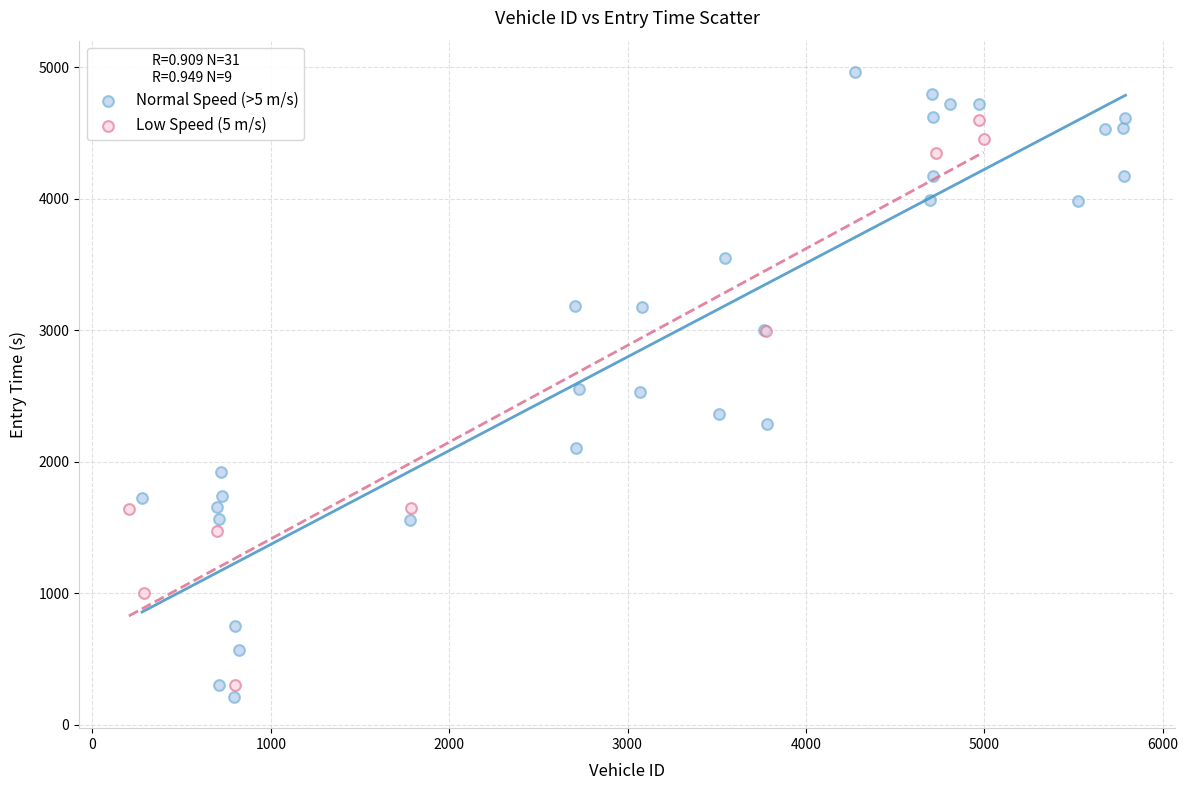

Which series has the widest spread of Y values?

Normal Speed (>5 m/s)